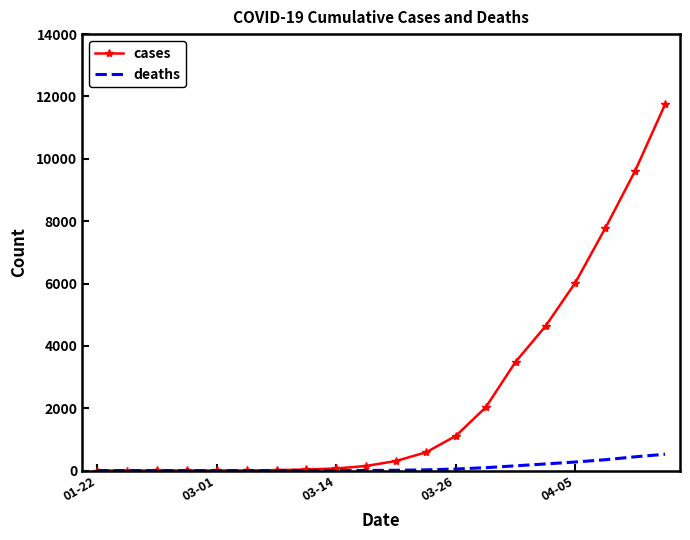

What is the highest value of the cases series?

11745